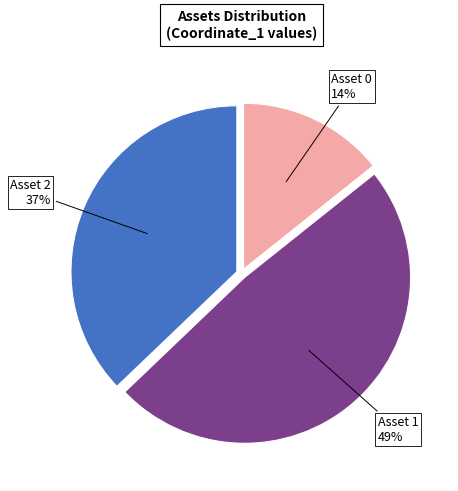

Combined, do Asset 2 and Asset 0 account for over 50%?

Yes